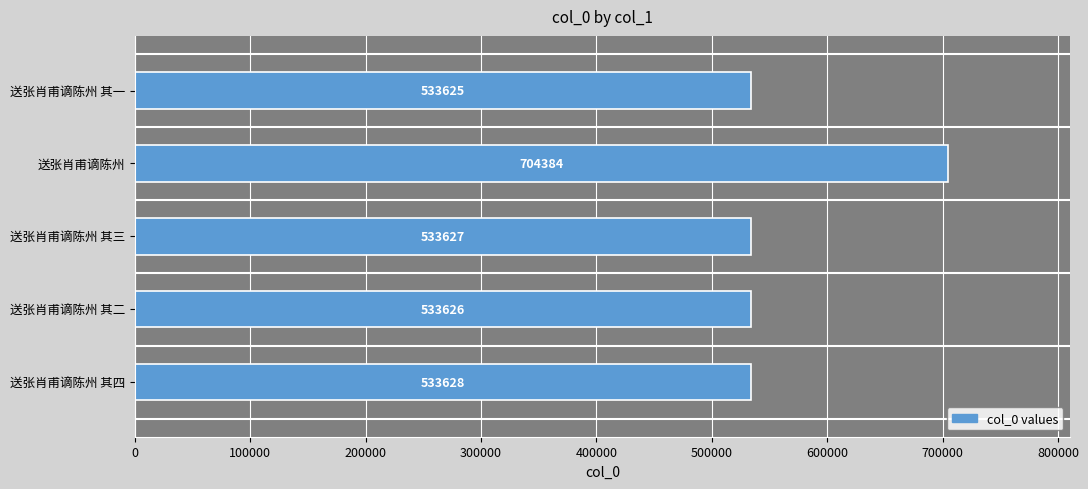

What is the smallest value displayed?

533625